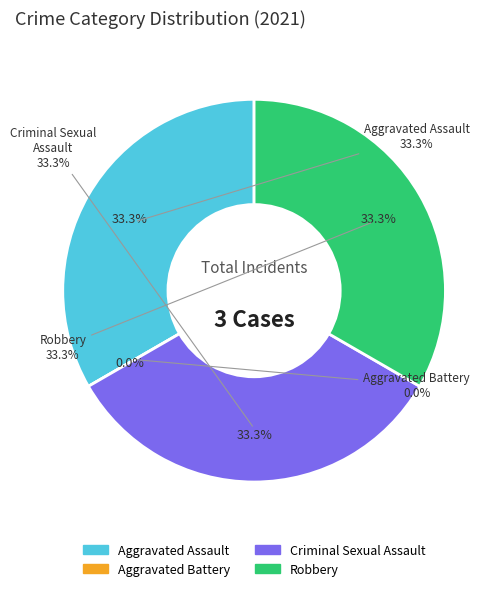

Is it true that 3 is 43% of the pie?

False